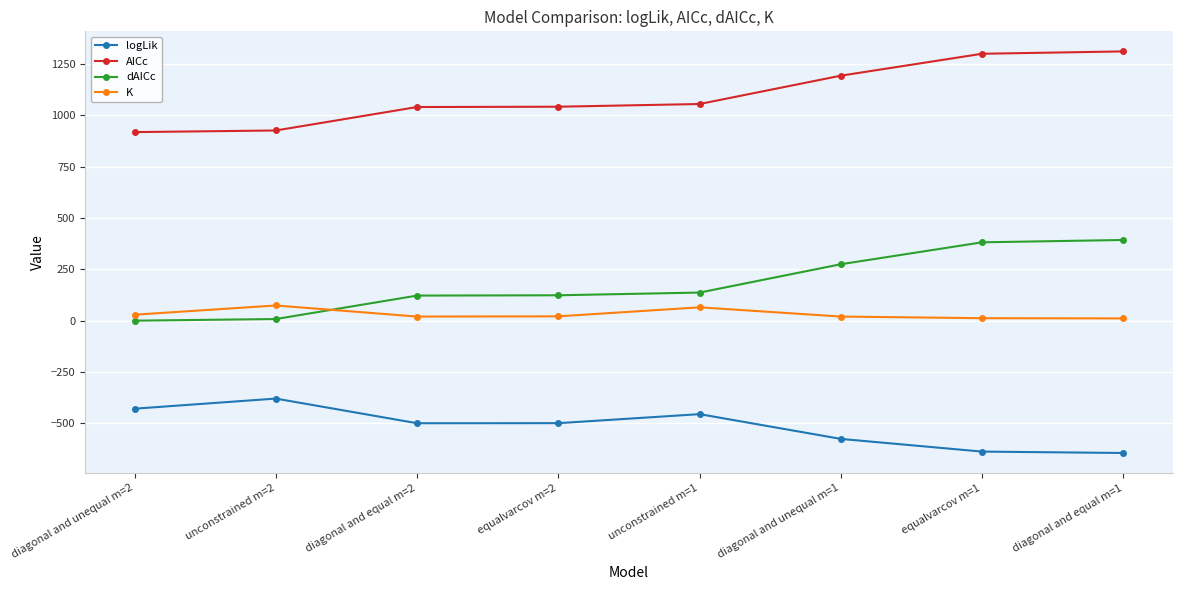

What are all the series names shown in the legend?

logLik, AICc, dAICc, K